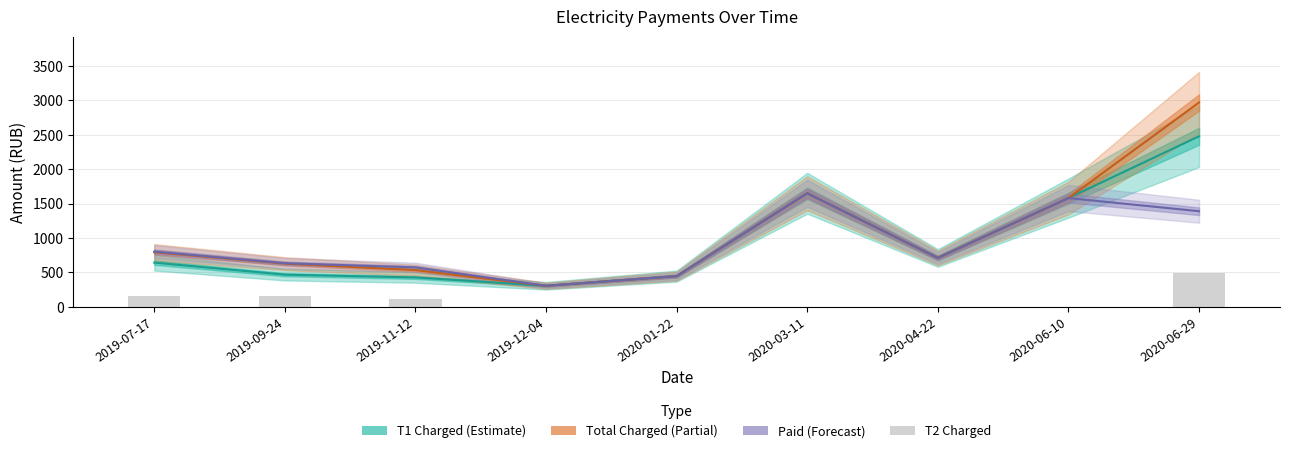

What is the label of the 5th bar from the left?

2020-01-22